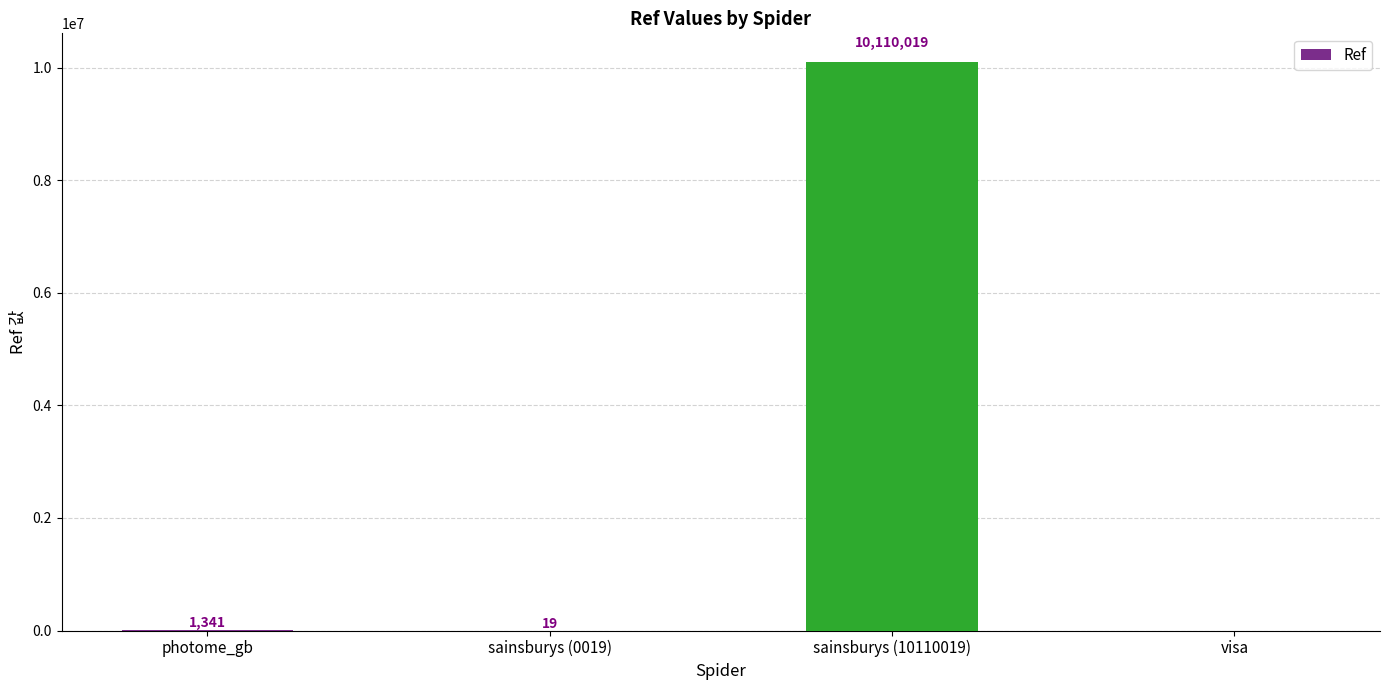

What is the maximum value shown in the chart?

10110019